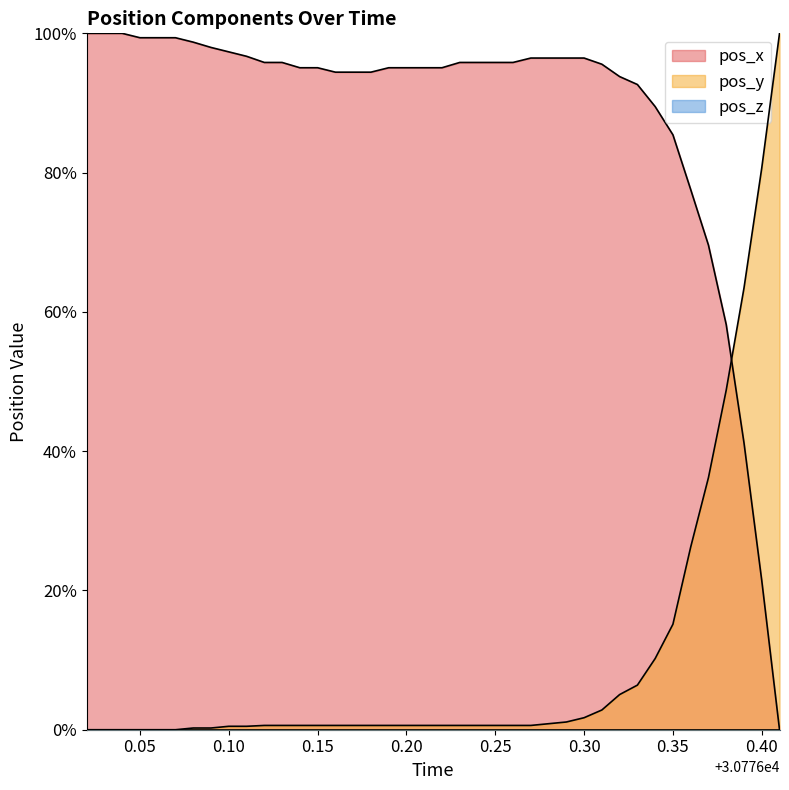

Reading left to right, extract all data points from this chart.

pos_x: 100.0	100.0	100.0	99.4	99.4	99.4	98.7	98.0	97.3	96.7	95.8	95.8	95.1	95.1	94.4	94.4	94.4	95.1	95.1	95.1	95.1	95.8	95.8	95.8	95.8	96.5	96.5	96.5	96.5	95.6	93.8	92.7	89.5	85.4	77.6	69.6	58.2	41.2	21.4	0.0
pos_y: 0.0	0.0	0.0	0.0	0.0	0.0	0.2	0.2	0.5	0.5	0.6	0.6	0.6	0.6	0.6	0.6	0.6	0.6	0.6	0.6	0.6	0.6	0.6	0.6	0.6	0.6	0.9	1.1	1.7	2.8	5.0	6.4	10.2	15.1	26.2	36.2	48.8	63.4	80.7	100.0